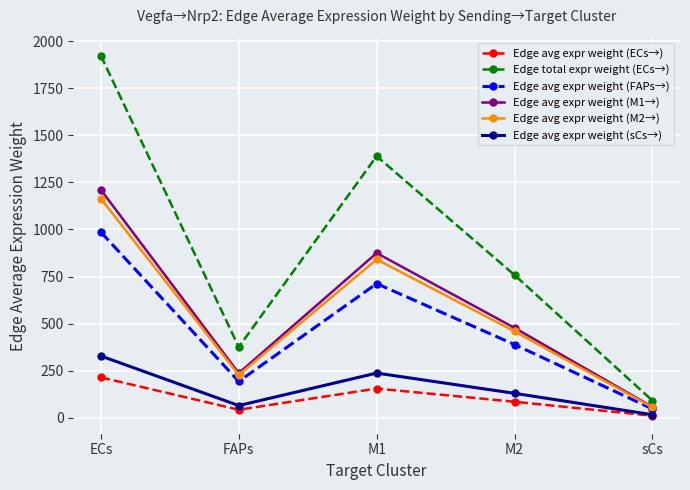

At which category does Edge avg expr weight (M1→) reach its first local valley?

FAPs